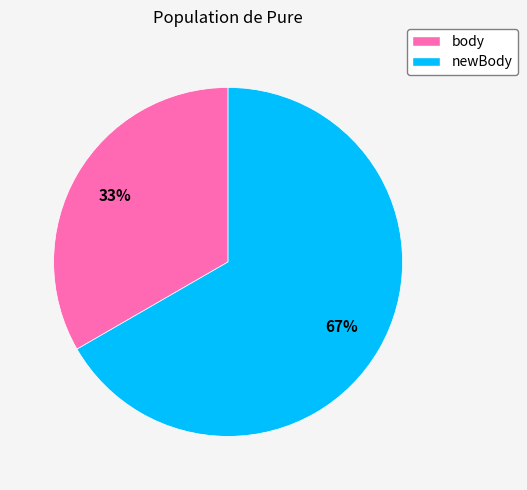

True or false: body accounts for 33% of the total.

True